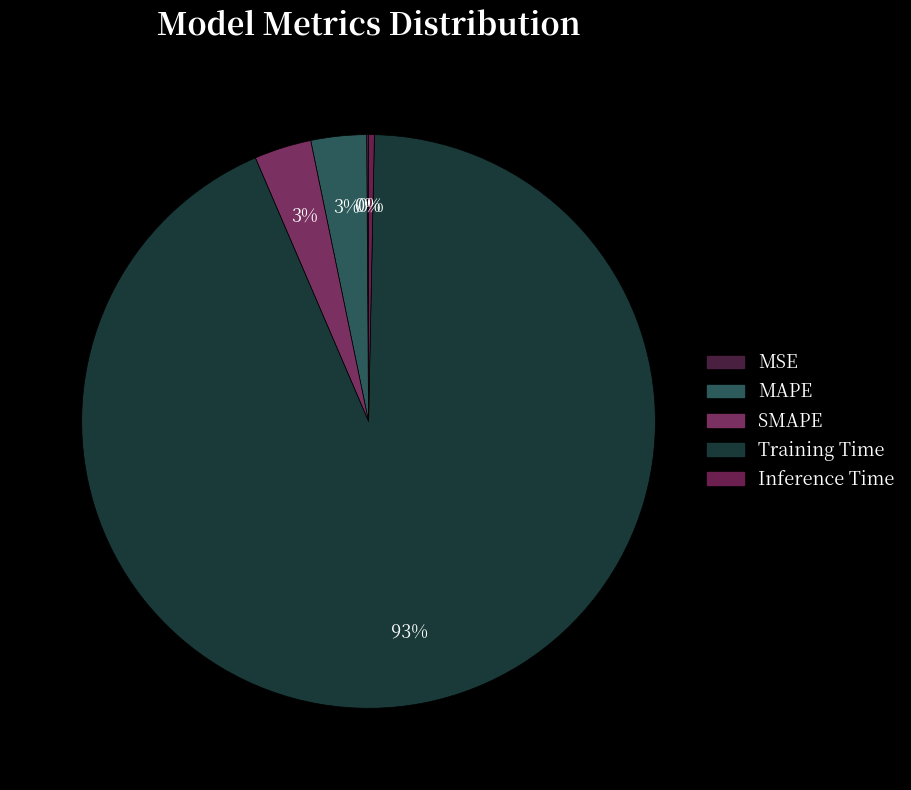

Is it true that SMAPE is 1% of the pie?

False